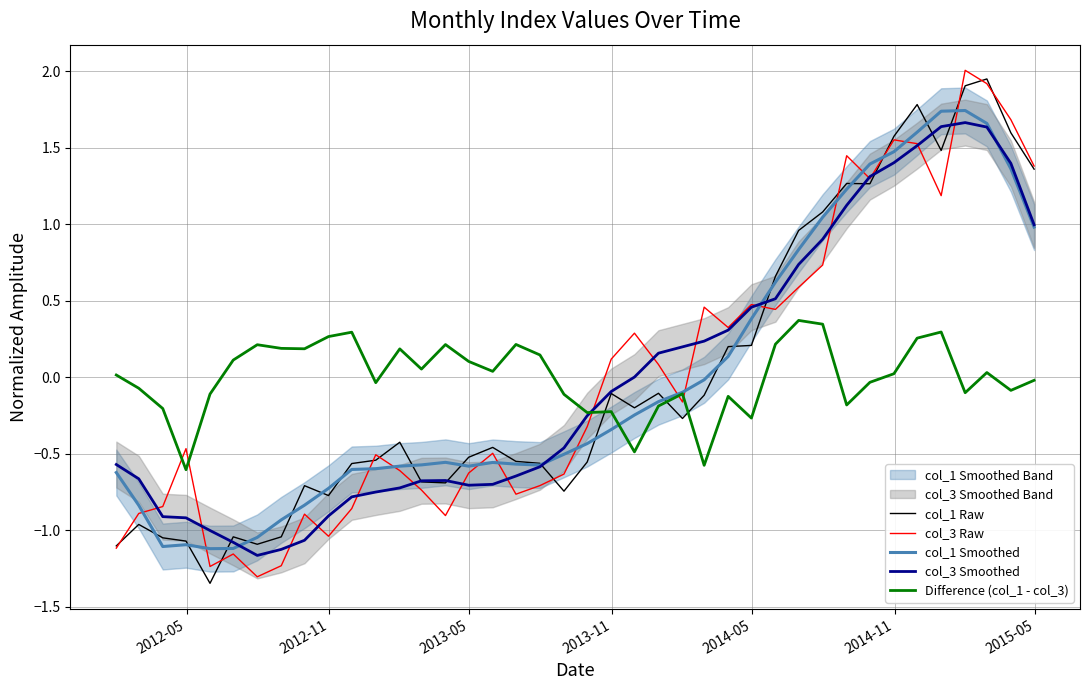

What is the difference between the maximum and minimum values in the col_1 Raw series?

3.3